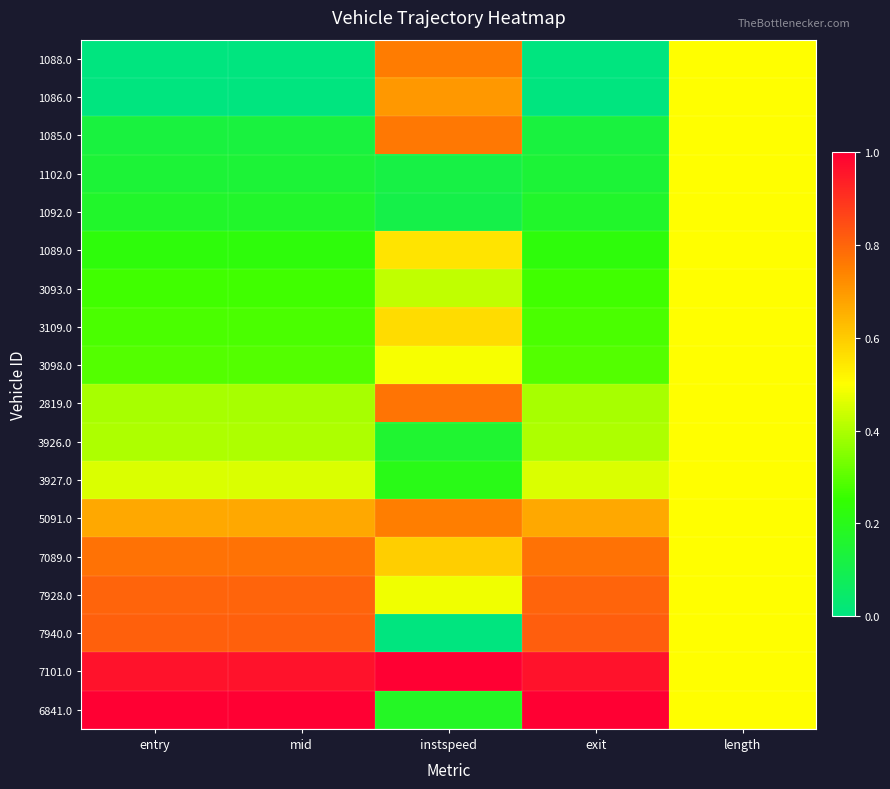

At which category does the chart reach its minimum across all series?

entry